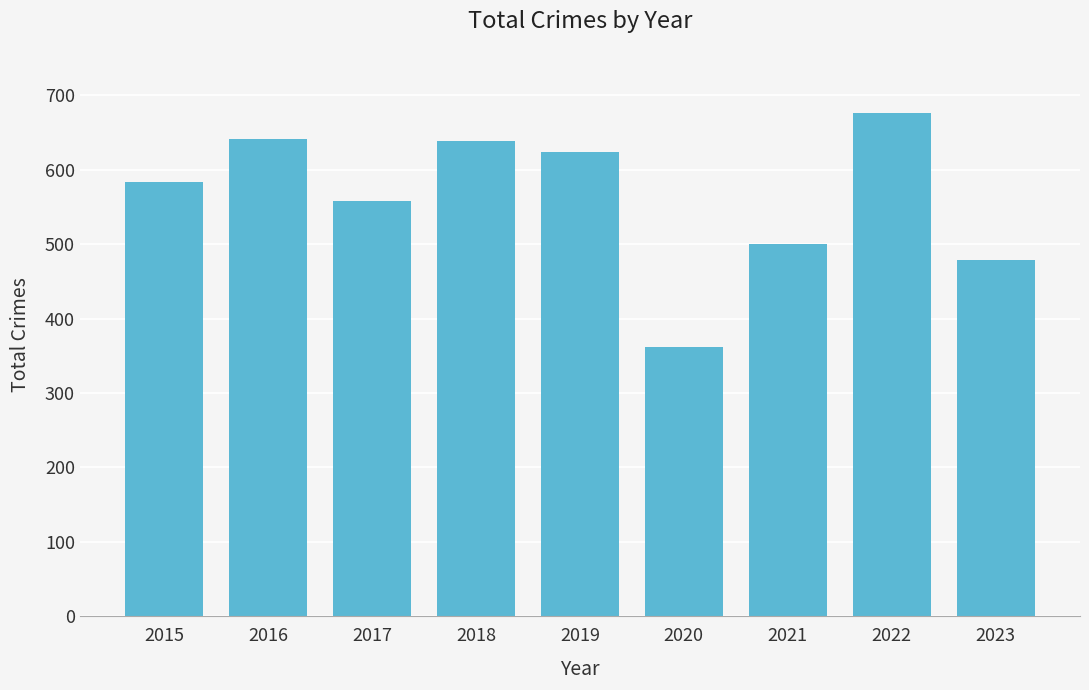

Does the chart contain stacked bars?

No